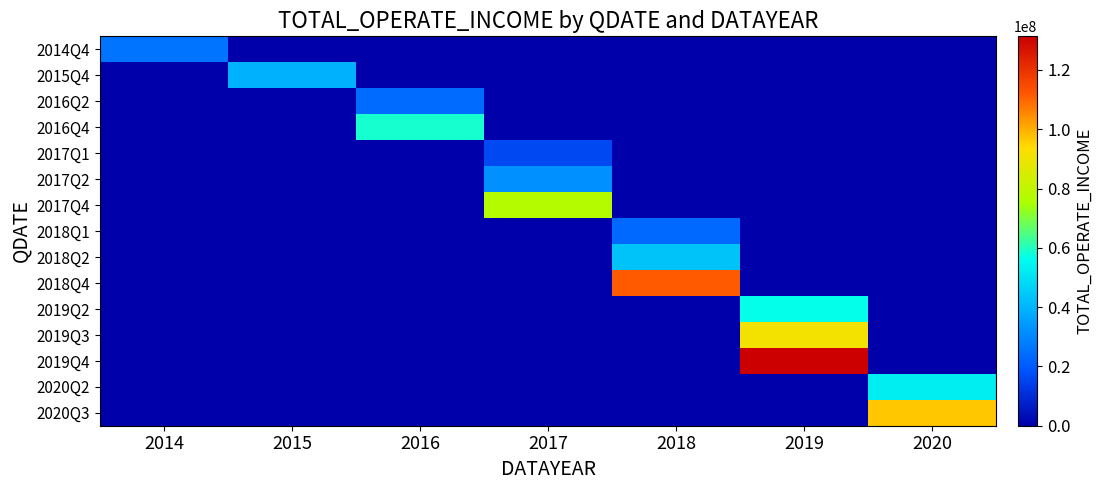

Reading left to right, extract all data points from this chart.

2014Q4: 2014=25989089.8	2015=0.0	2016=0.0	2017=0.0	2018=0.0	2019=0.0	2020=0.0
2015Q4: 2014=0.0	2015=39001833.7	2016=0.0	2017=0.0	2018=0.0	2019=0.0	2020=0.0
2016Q2: 2014=0.0	2015=0.0	2016=24039316.6	2017=0.0	2018=0.0	2019=0.0	2020=0.0
2016Q4: 2014=0.0	2015=0.0	2016=58598260.6	2017=0.0	2018=0.0	2019=0.0	2020=0.0
2017Q1: 2014=0.0	2015=0.0	2016=0.0	2017=16231383.3	2018=0.0	2019=0.0	2020=0.0
2017Q2: 2014=0.0	2015=0.0	2016=0.0	2017=32067357.9	2018=0.0	2019=0.0	2020=0.0
2017Q4: 2014=0.0	2015=0.0	2016=0.0	2017=77092233.5	2018=0.0	2019=0.0	2020=0.0
2018Q1: 2014=0.0	2015=0.0	2016=0.0	2017=0.0	2018=23393832.8	2019=0.0	2020=0.0
2018Q2: 2014=0.0	2015=0.0	2016=0.0	2017=0.0	2018=43549445.5	2019=0.0	2020=0.0
2018Q4: 2014=0.0	2015=0.0	2016=0.0	2017=0.0	2018=111656110.2	2019=0.0	2020=0.0
2019Q2: 2014=0.0	2015=0.0	2016=0.0	2017=0.0	2018=0.0	2019=56788210.2	2020=0.0
2019Q3: 2014=0.0	2015=0.0	2016=0.0	2017=0.0	2018=0.0	2019=91108513.6	2020=0.0
2019Q4: 2014=0.0	2015=0.0	2016=0.0	2017=0.0	2018=0.0	2019=131351813.8	2020=0.0
2020Q2: 2014=0.0	2015=0.0	2016=0.0	2017=0.0	2018=0.0	2019=0.0	2020=52661920.0
2020Q3: 2014=0.0	2015=0.0	2016=0.0	2017=0.0	2018=0.0	2019=0.0	2020=96846126.6